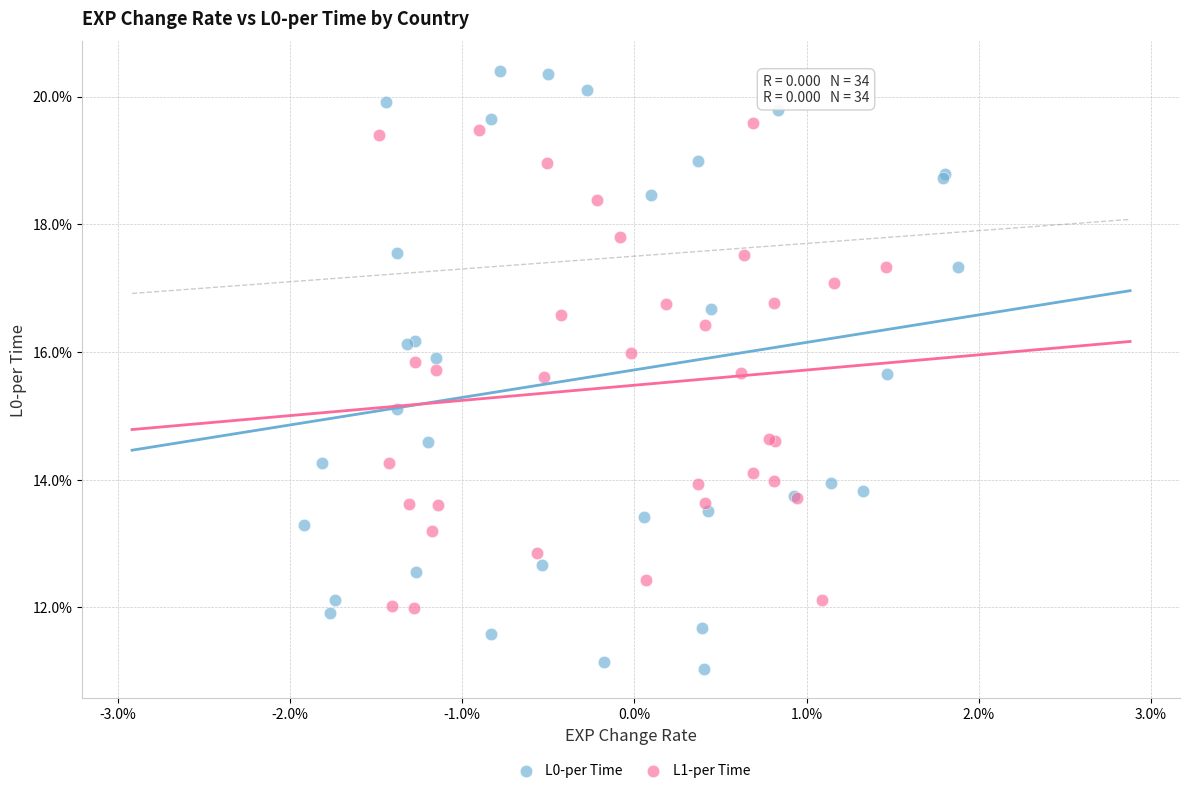

Which series contains the highest Y value?

L0-per Time